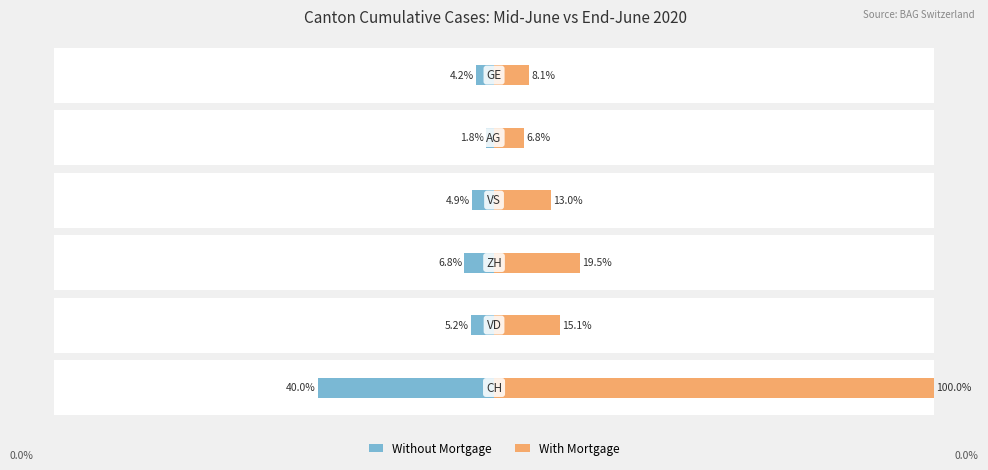

Are the bars grouped side by side (vs. stacked)?

Yes